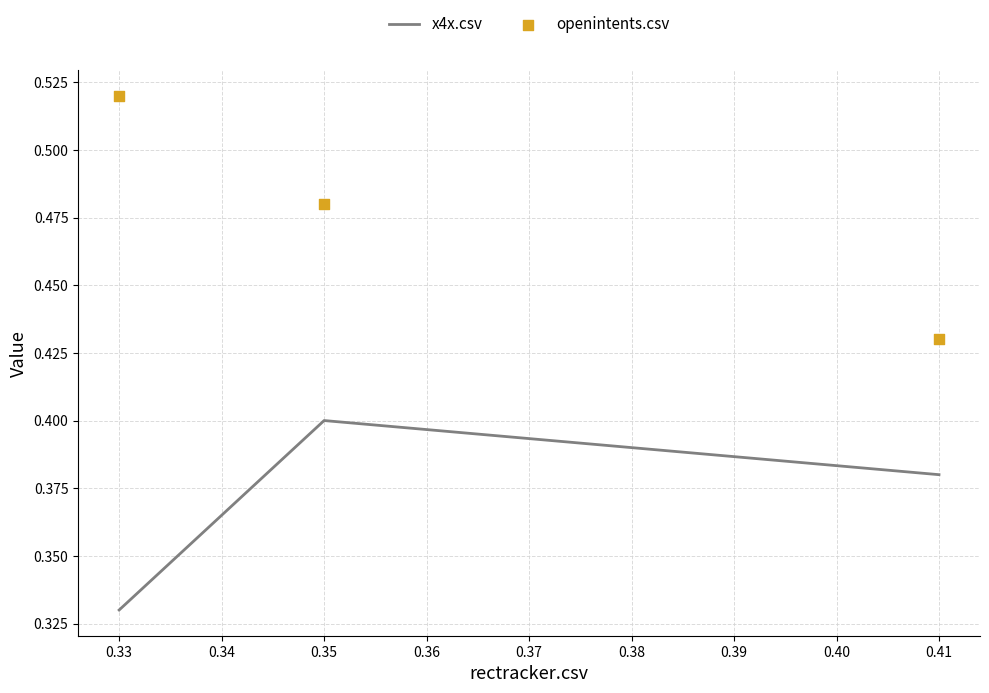

Which series contains the lowest Y value?

x4x.csv